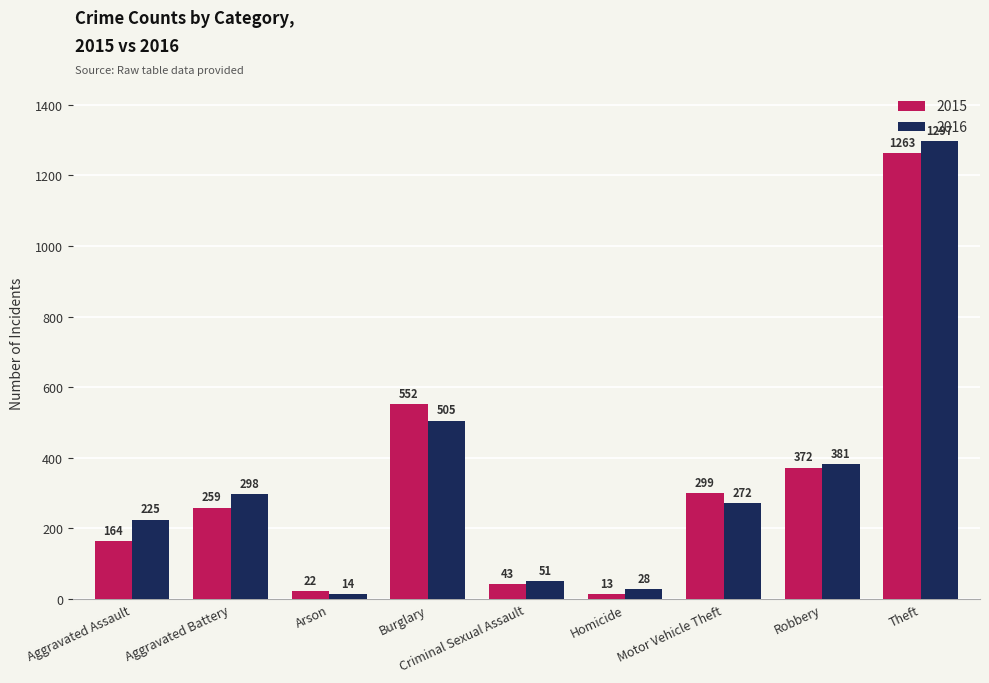

What position from the right is Robbery?

2